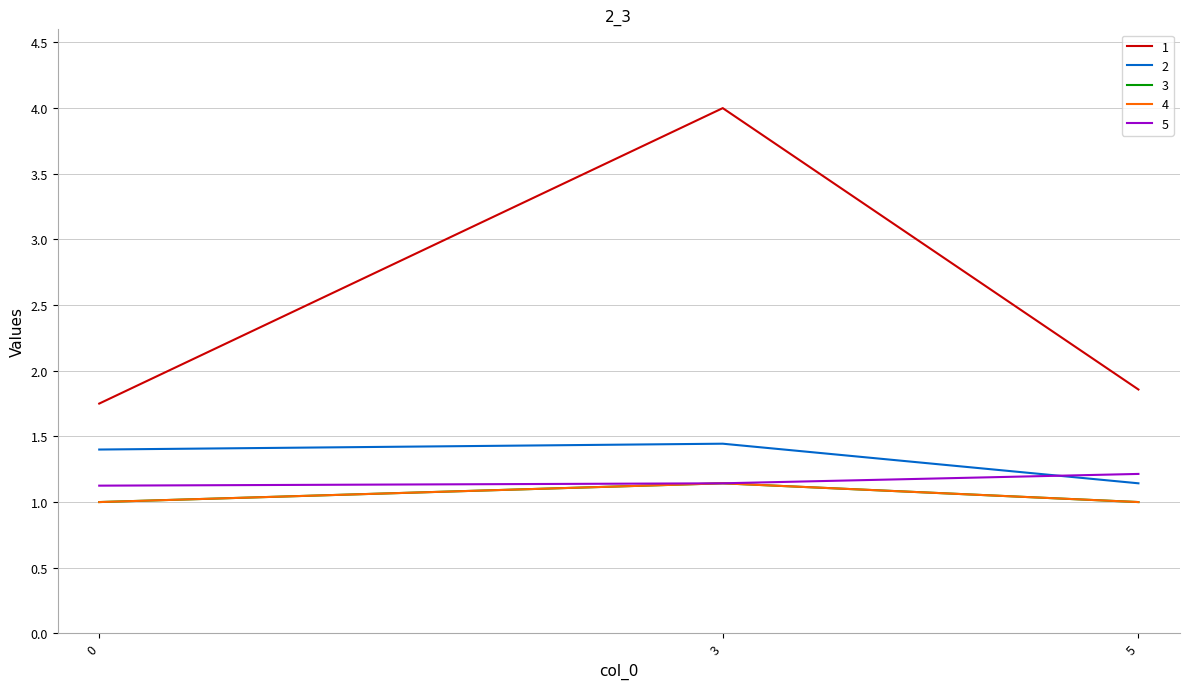

At which category does the chart reach its peak across all series?

3